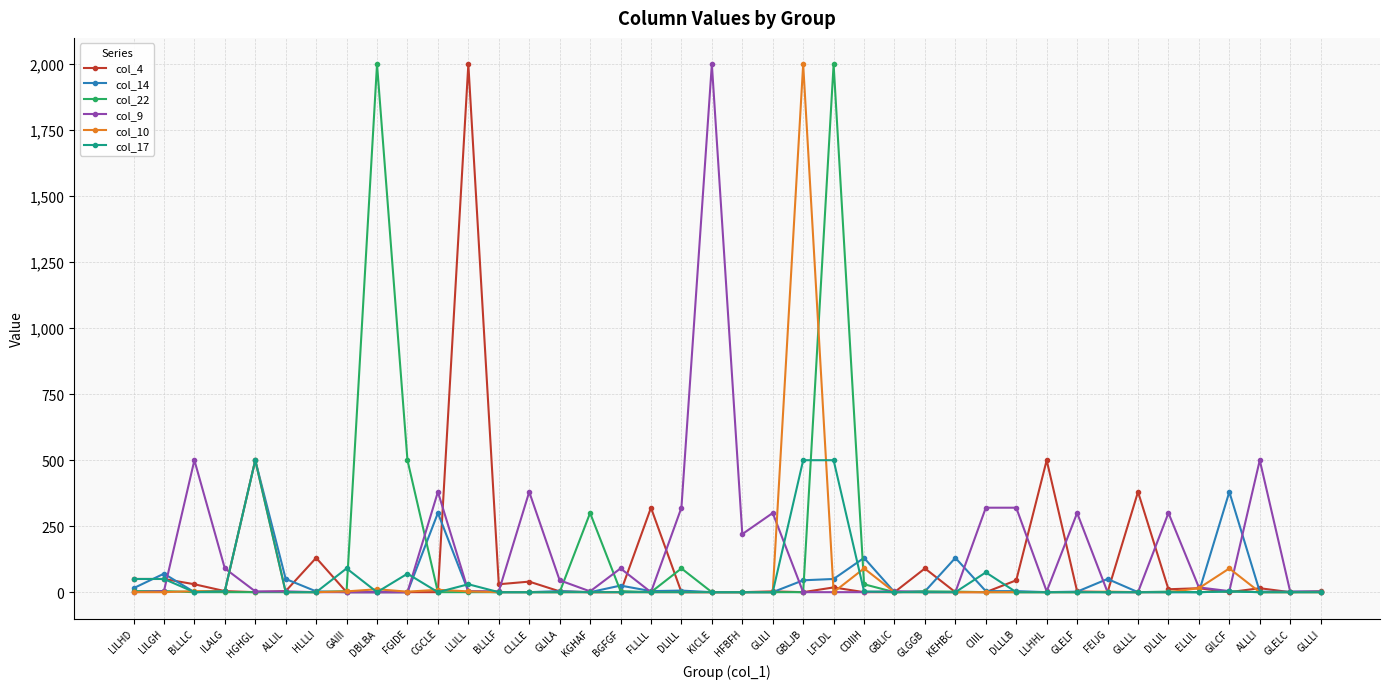

How many data points in col_14 are less than 3?

19